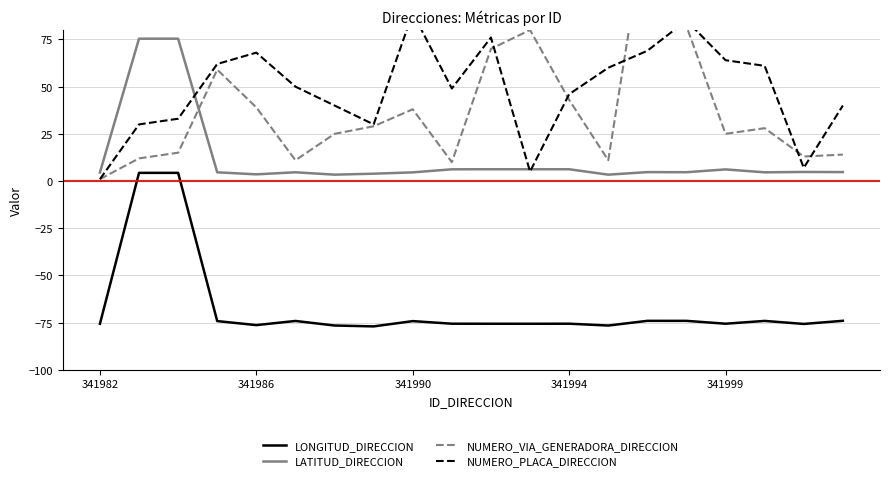

True or false: NUMERO_PLACA_DIRECCION has more than 1 points higher than both neighbors.

True